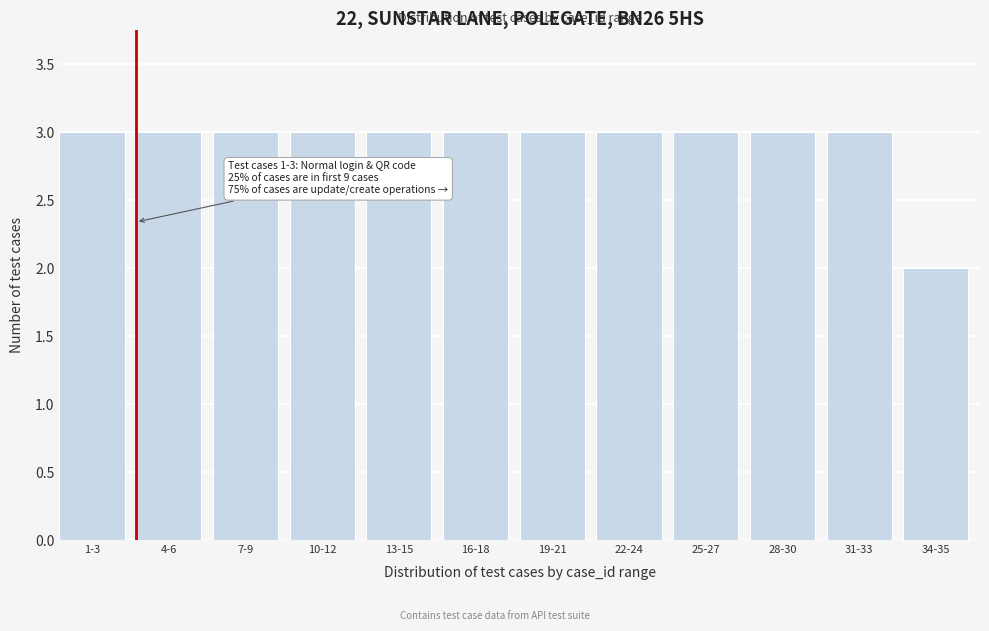

Reading left to right, extract all data points from this chart.

3	3	3	3	3	3	3	3	3	3	3	2